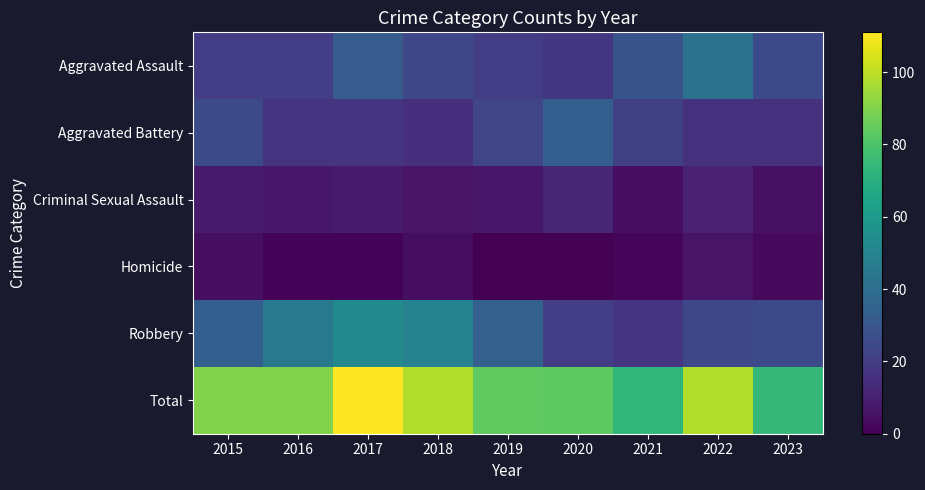

What is the total value across all series at 2019?

168